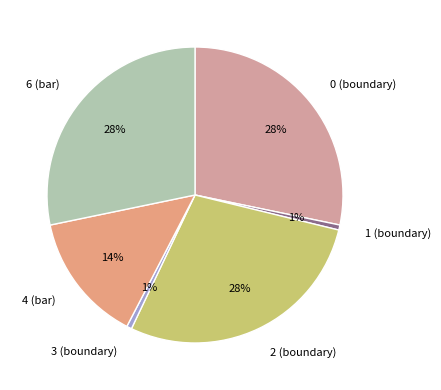

True or false: 0 (boundary) accounts for 22% of the total.

False